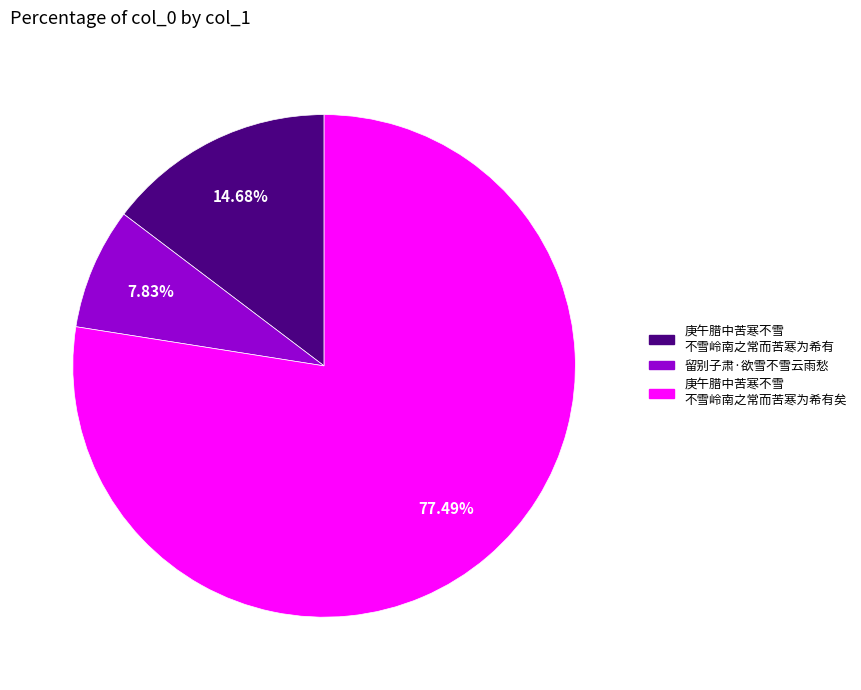

How many slices are in this pie chart?

3